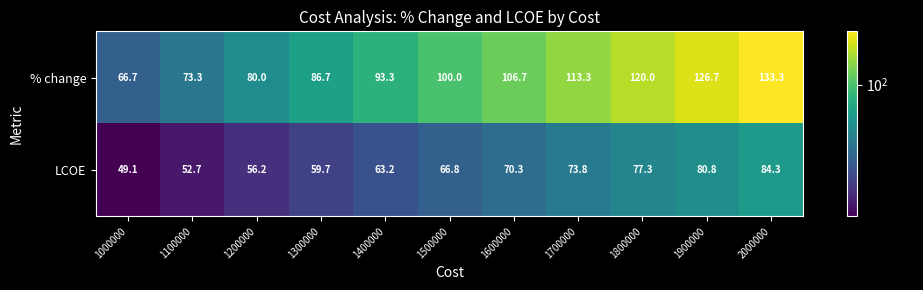

How many data points in LCOE are less than 66?

5